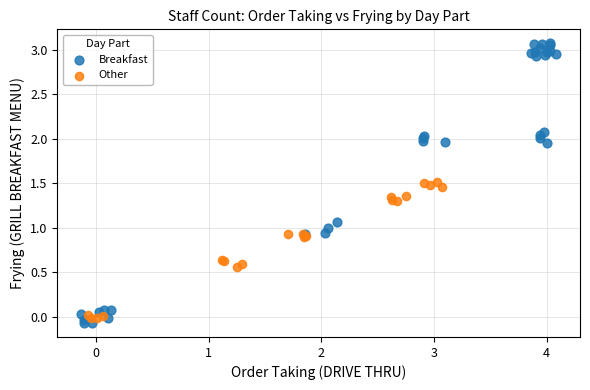

Which series reaches the maximum Y coordinate?

Breakfast